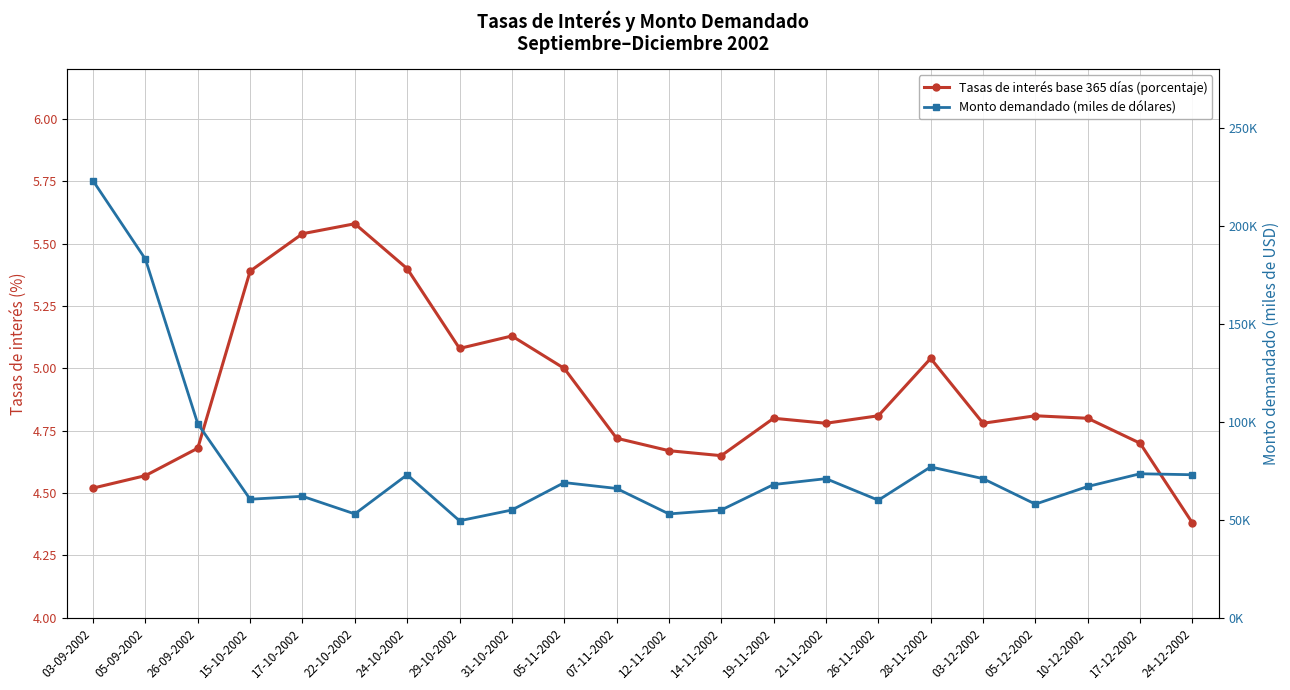

Which series has the largest total across all categories?

Monto demandado (miles de dólares)